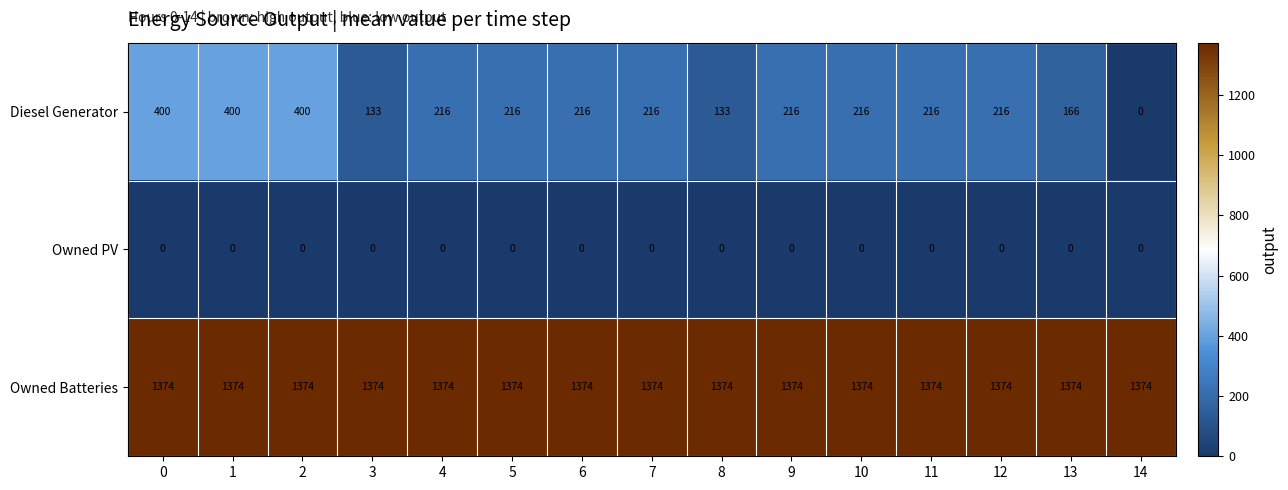

What is the maximum value shown in the chart?

1374